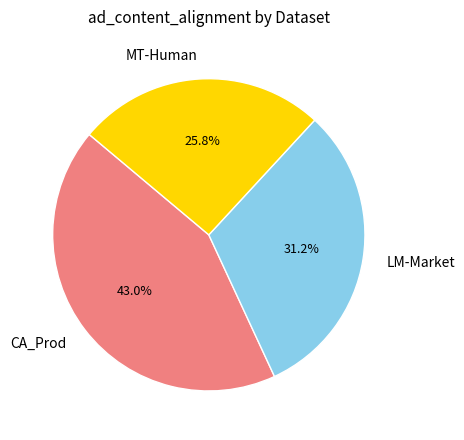

Which category has the biggest portion of the pie?

CA_Prod